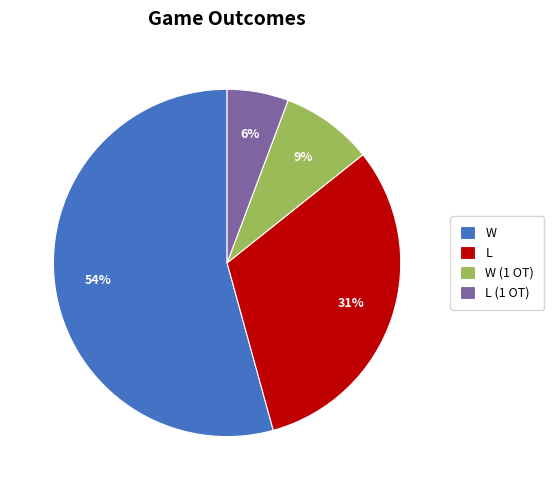

What is the ratio of the value at W to the value at L?

1.7